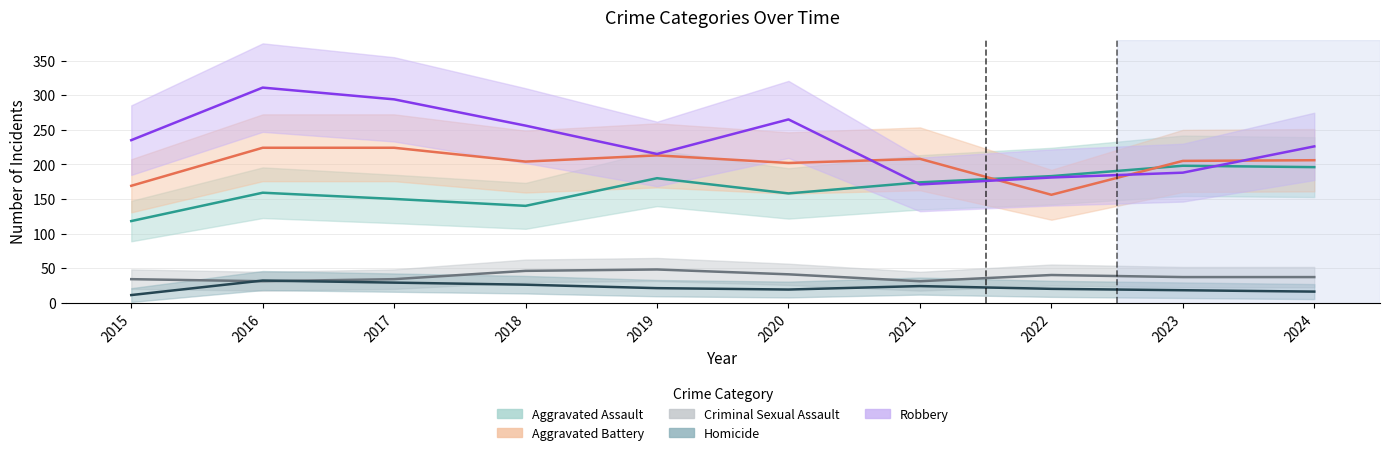

What is the difference between the maximum and minimum values in the Robbery series?

140